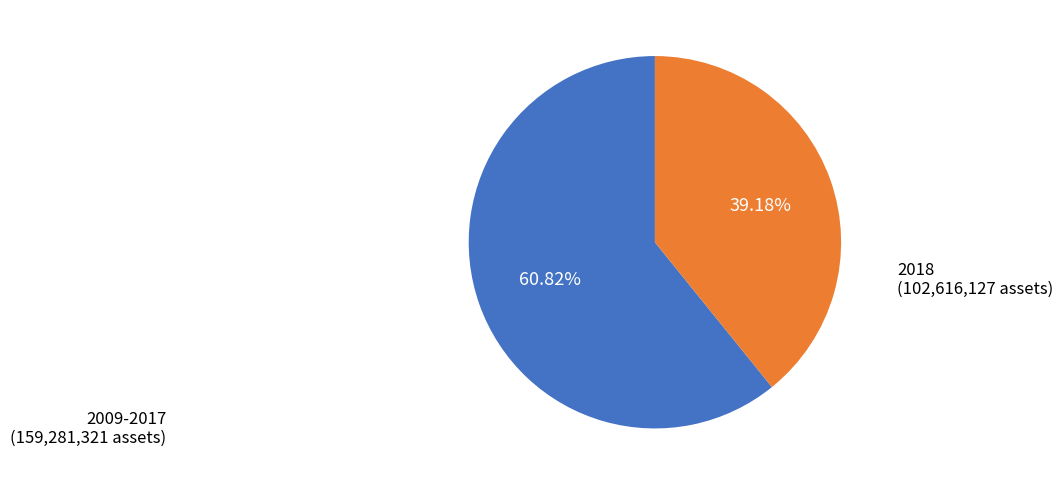

Does any single category account for the majority?

Yes